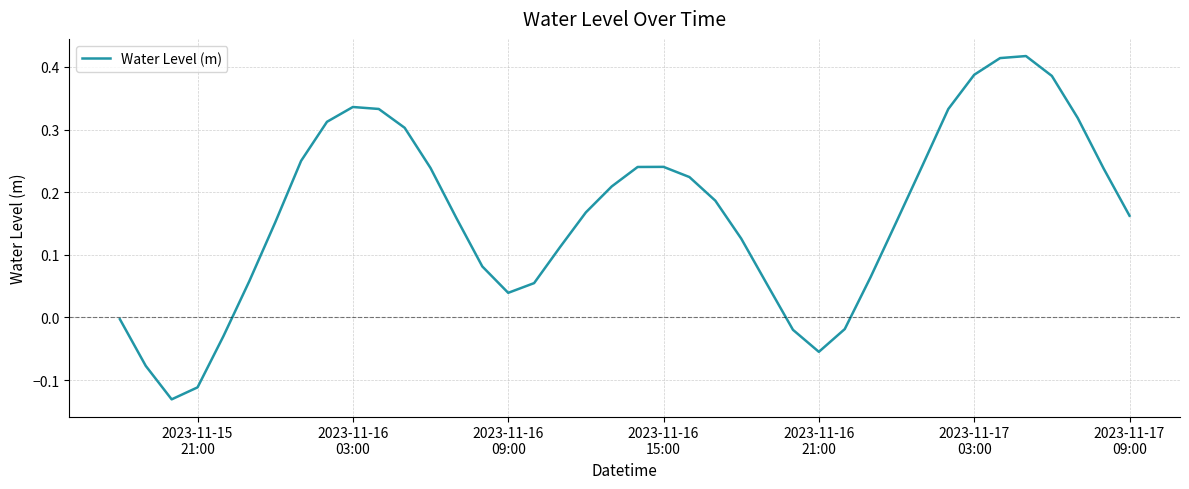

Count the number of data series in this chart.

1